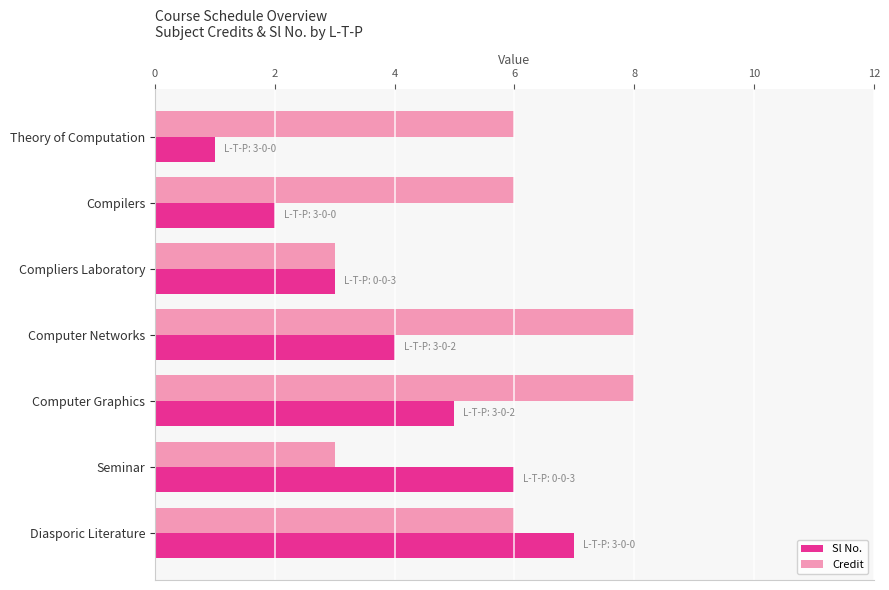

Rank the series at Computer Graphics from highest to lowest value.

Credit, Sl No.